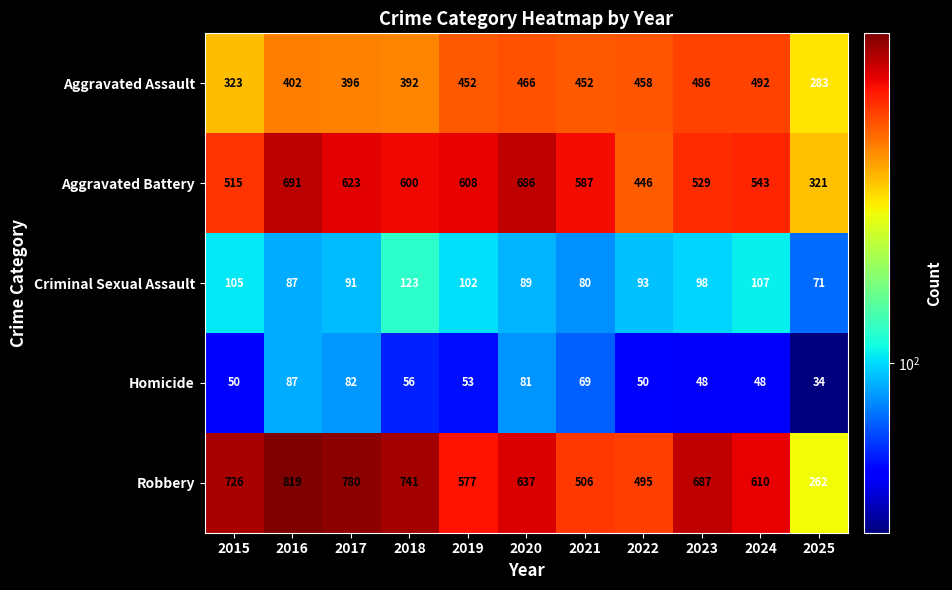

Is it true that Criminal Sexual Assault equals 102 at 2019?

True